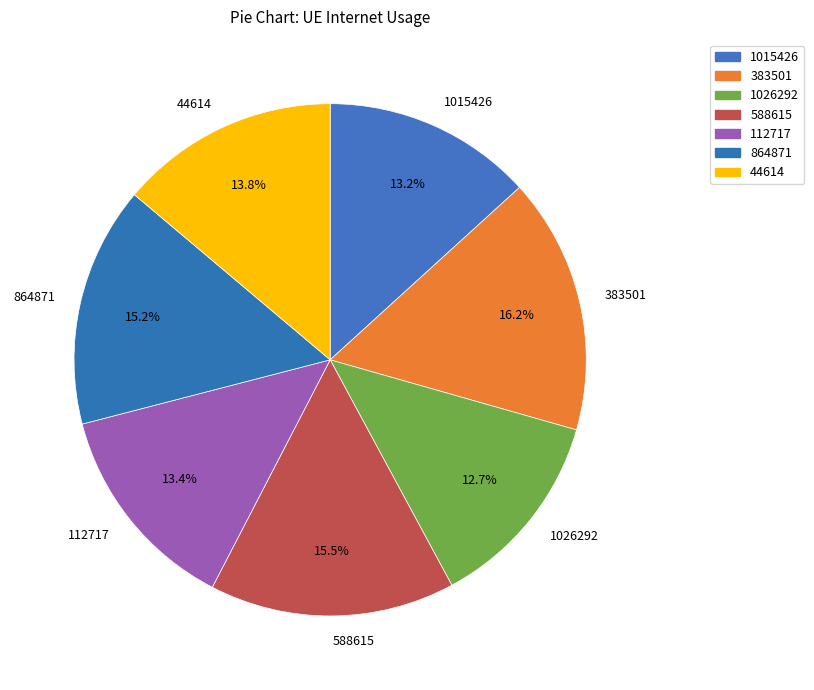

Do 1015426 and 383501 together represent more than half of the pie?

No